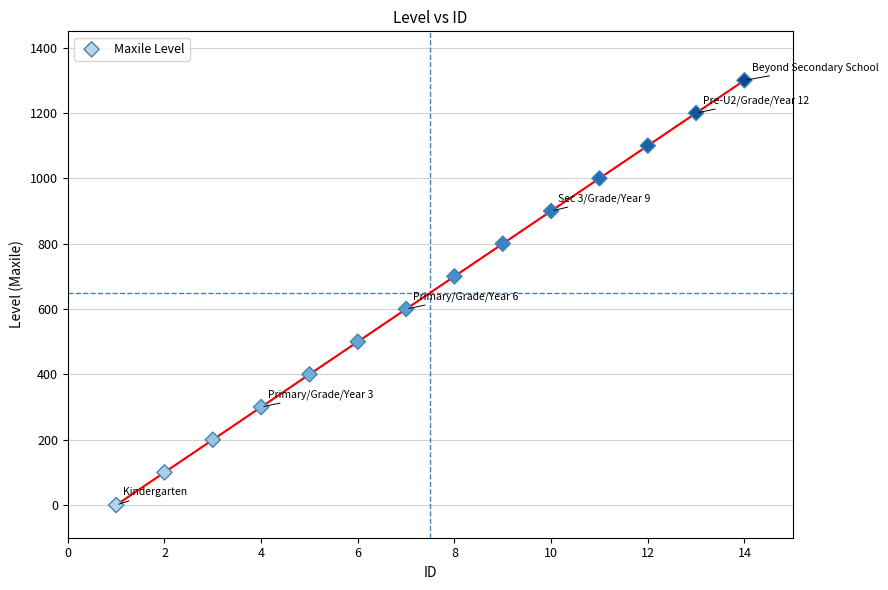

What is the range of X values (max minus min)?

13